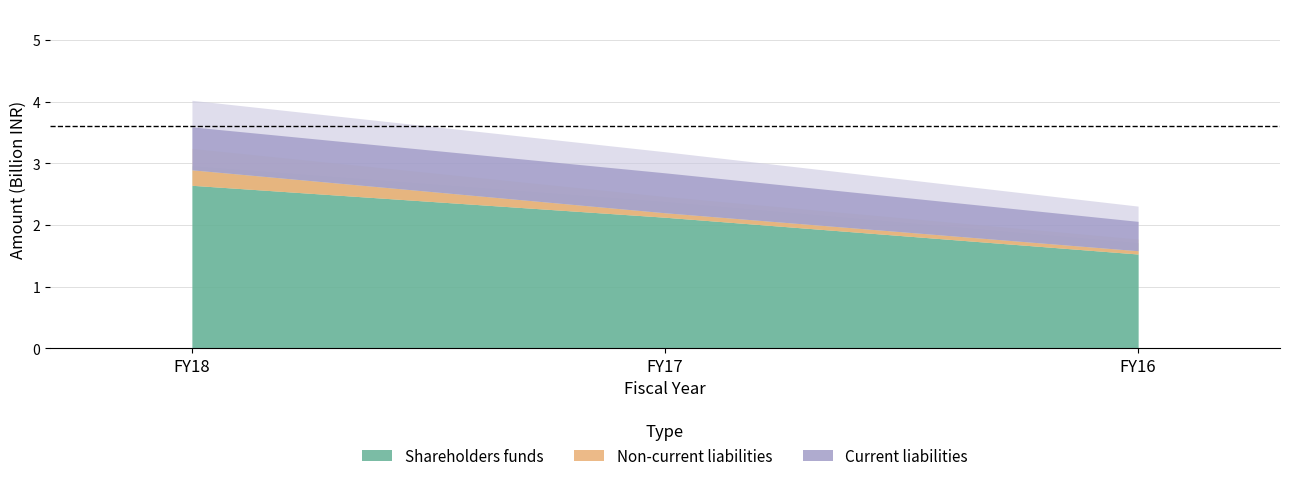

How many data points does each series have?

3